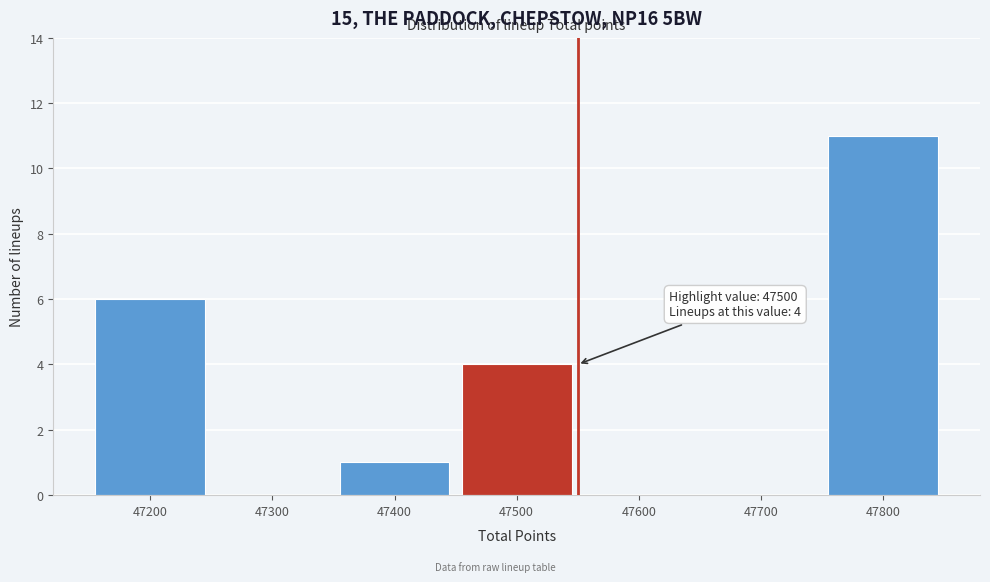

Over which range of the x-axis is the bar tallest?

47750 to 47850